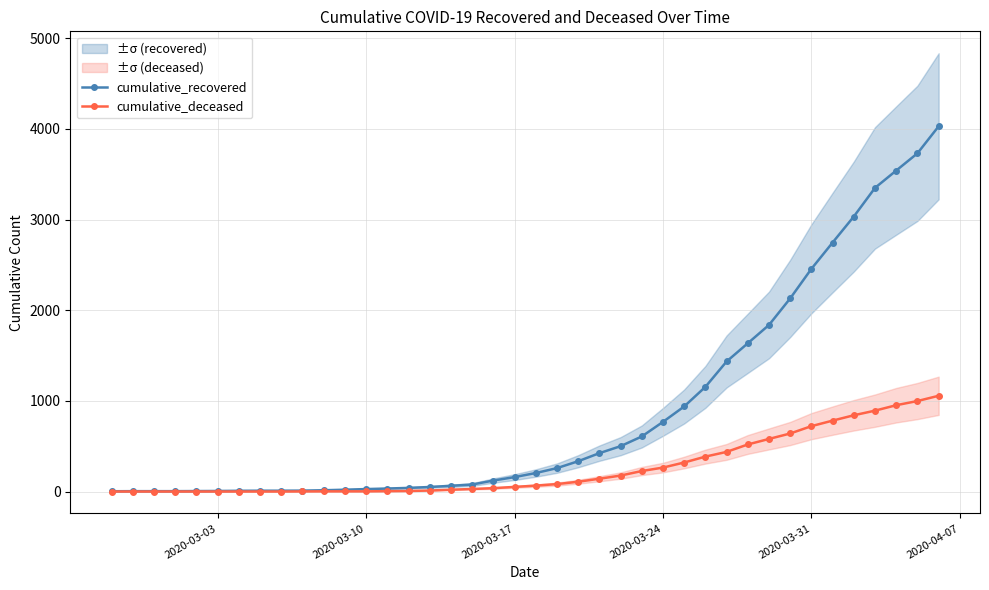

What is the maximum value for cumulative_deceased?

1056